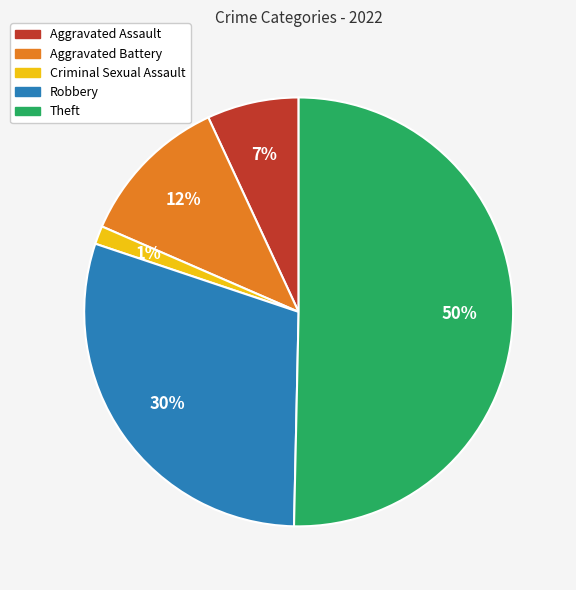

Is it true that Aggravated Assault is 22% of the pie?

False